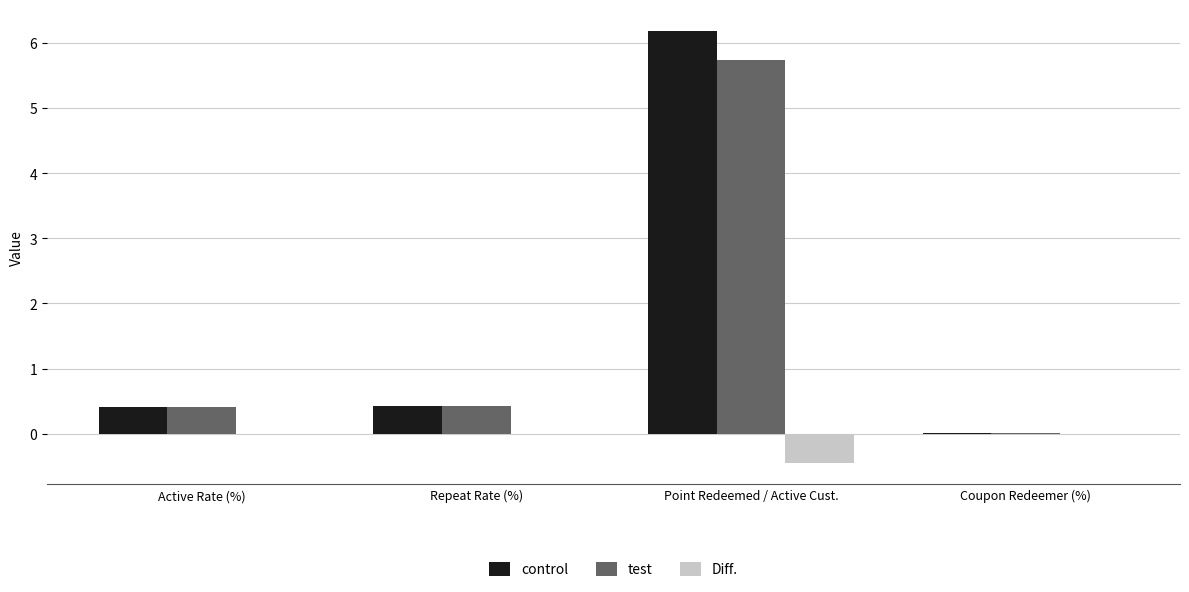

What are all the series names shown in the legend?

control, test, Diff.